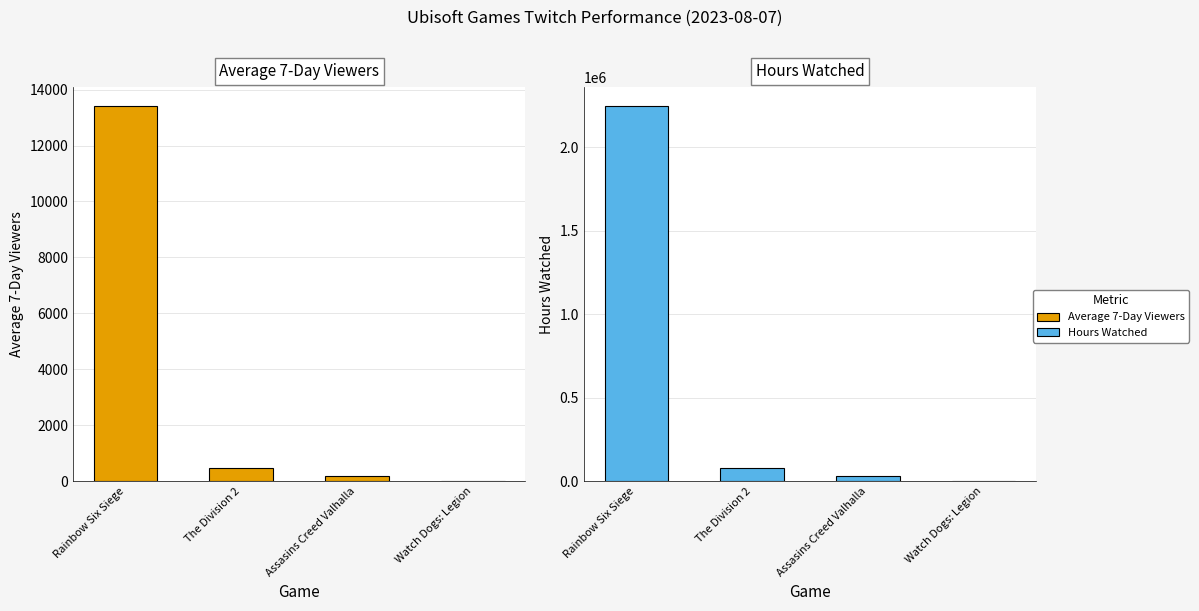

What is the highest value of the Hours Watched series?

2247584